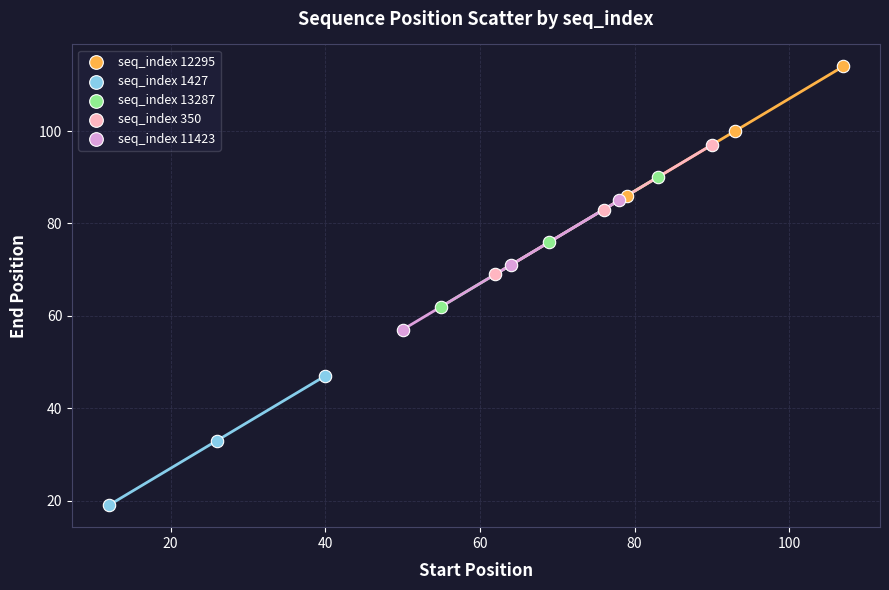

Which series reaches the maximum Y coordinate?

seq_index 12295